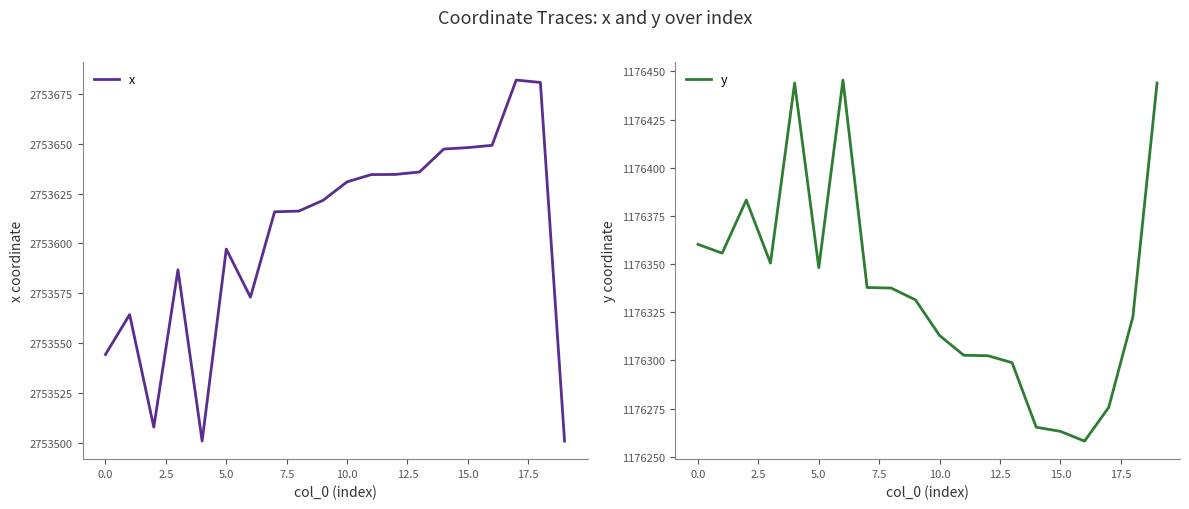

What is the minimum value for x?

2753501.0